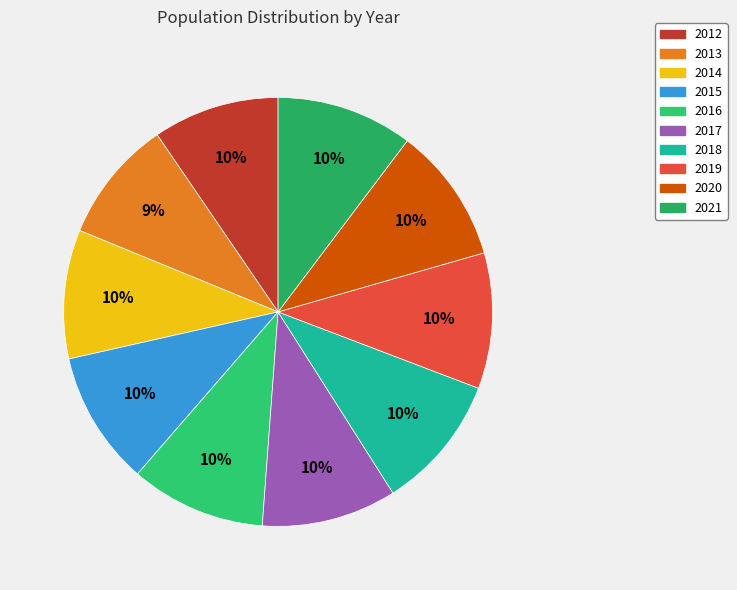

What percentage is the 2013 slice, to the nearest percent?

9%